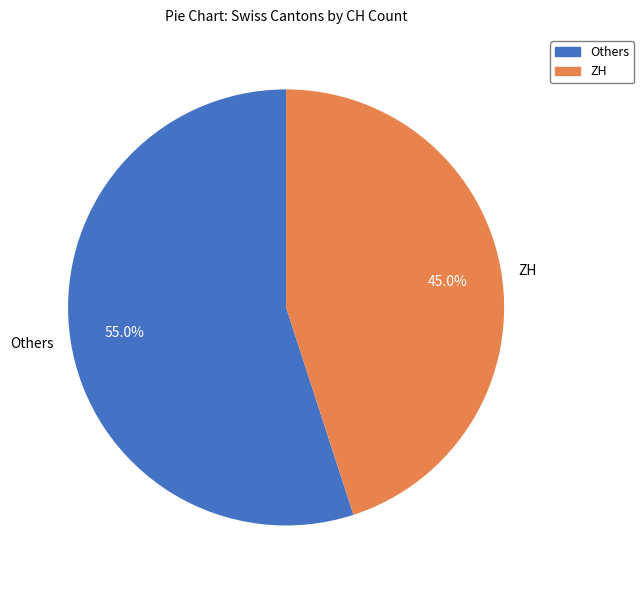

Is there any slice that represents more than half of the pie?

Yes